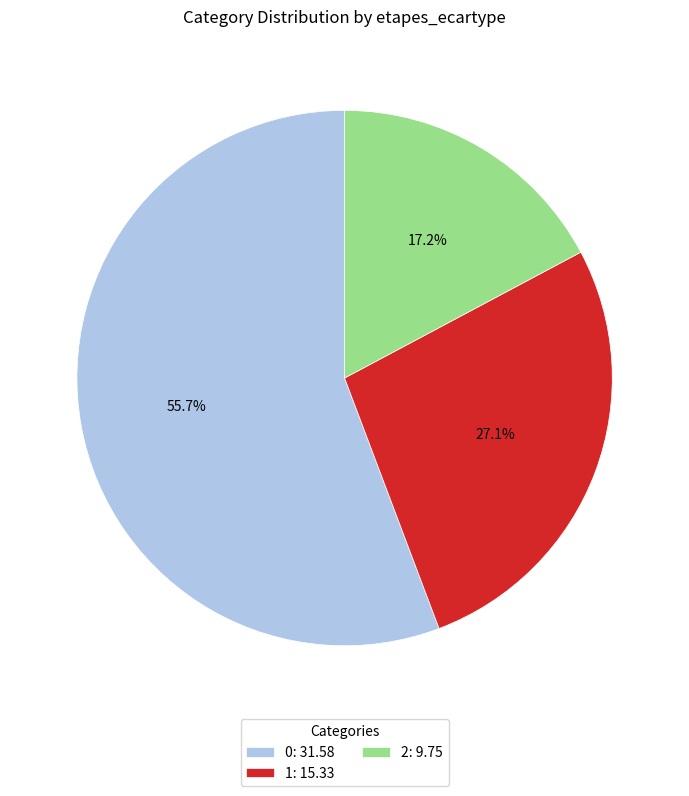

What percentage do 0 and 2 together represent?

72.9%